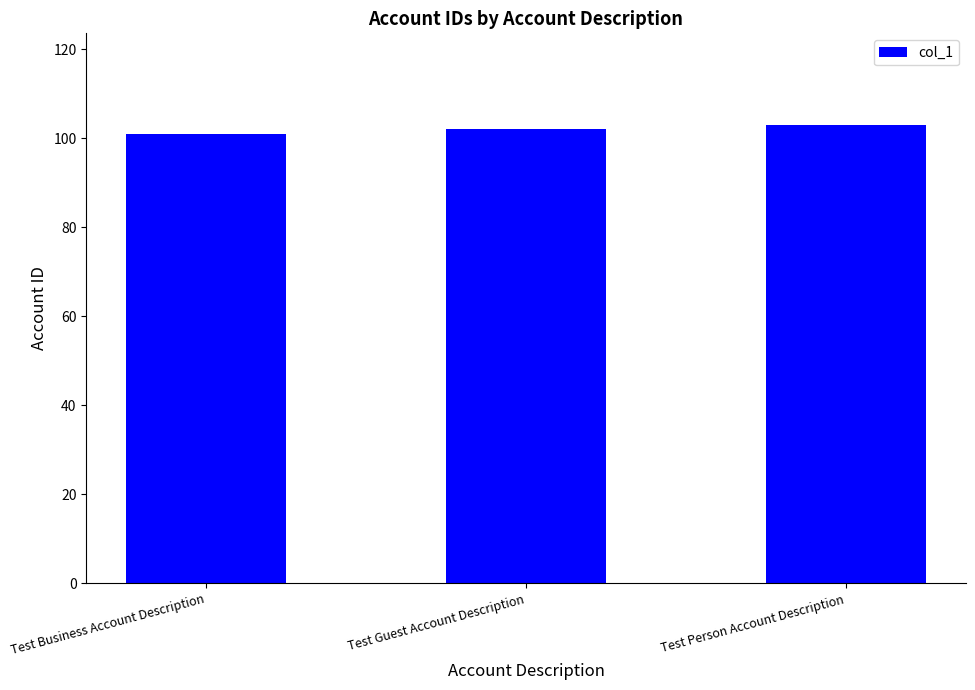

Reading left to right, transcribe all the data shown in this chart.

101	102	103